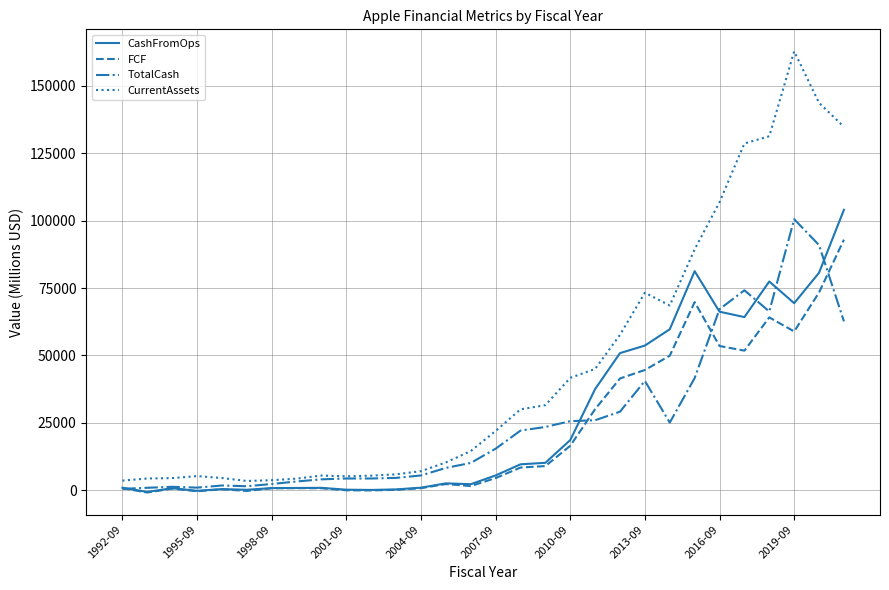

Which series has the largest range (max minus min)?

CurrentAssets